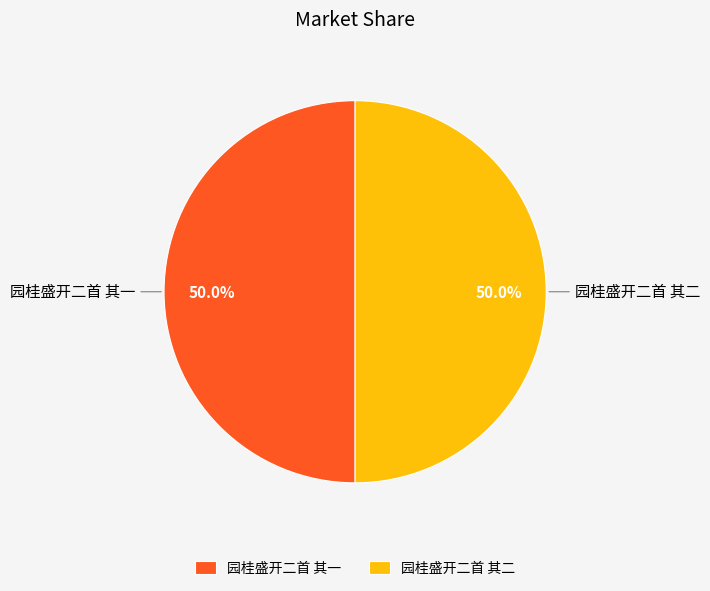

Approximately how many times larger is the value at 园桂盛开二首 其二 compared to 园桂盛开二首 其一?

1.0